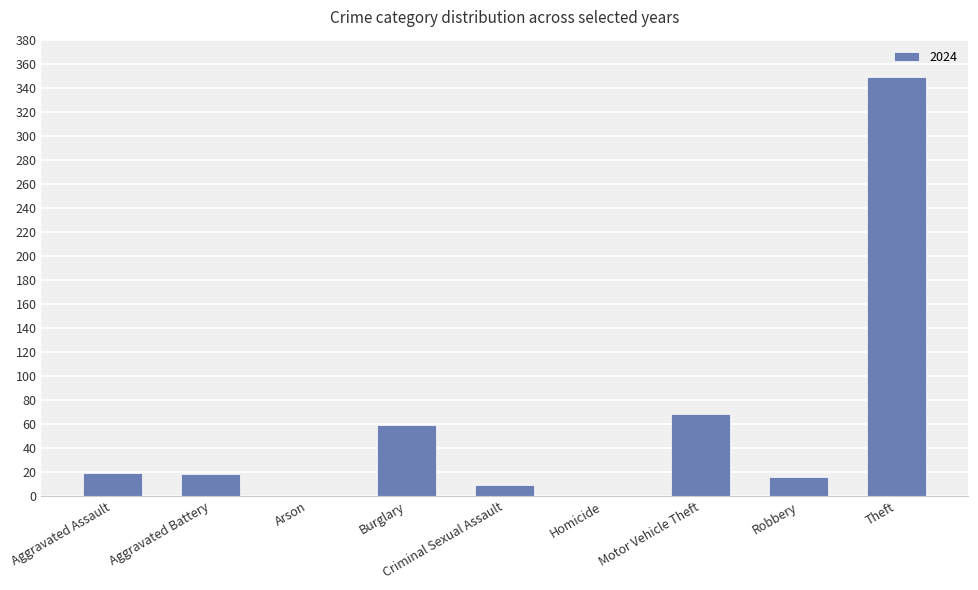

What is the greatest value displayed?

349